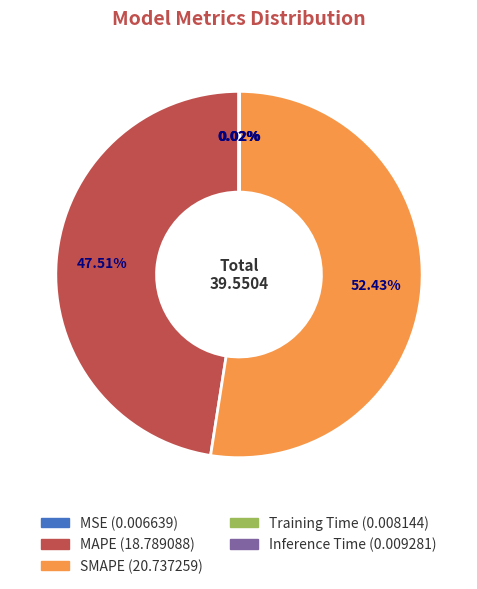

What is the largest slice in the pie chart?

SMAPE